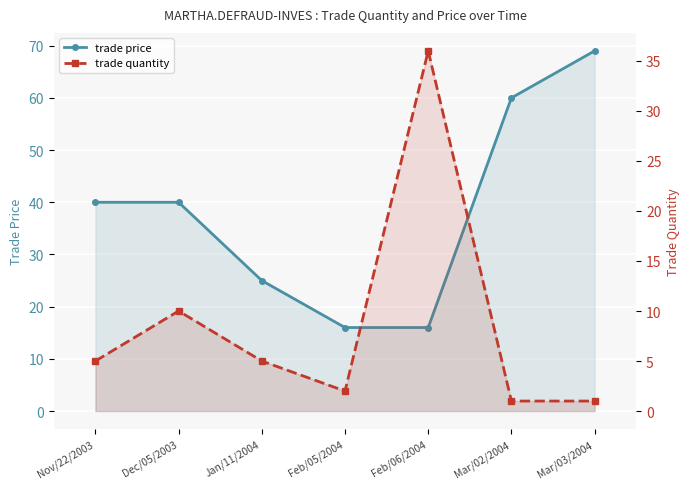

What is the total value across all series at Nov/22/2003?

45